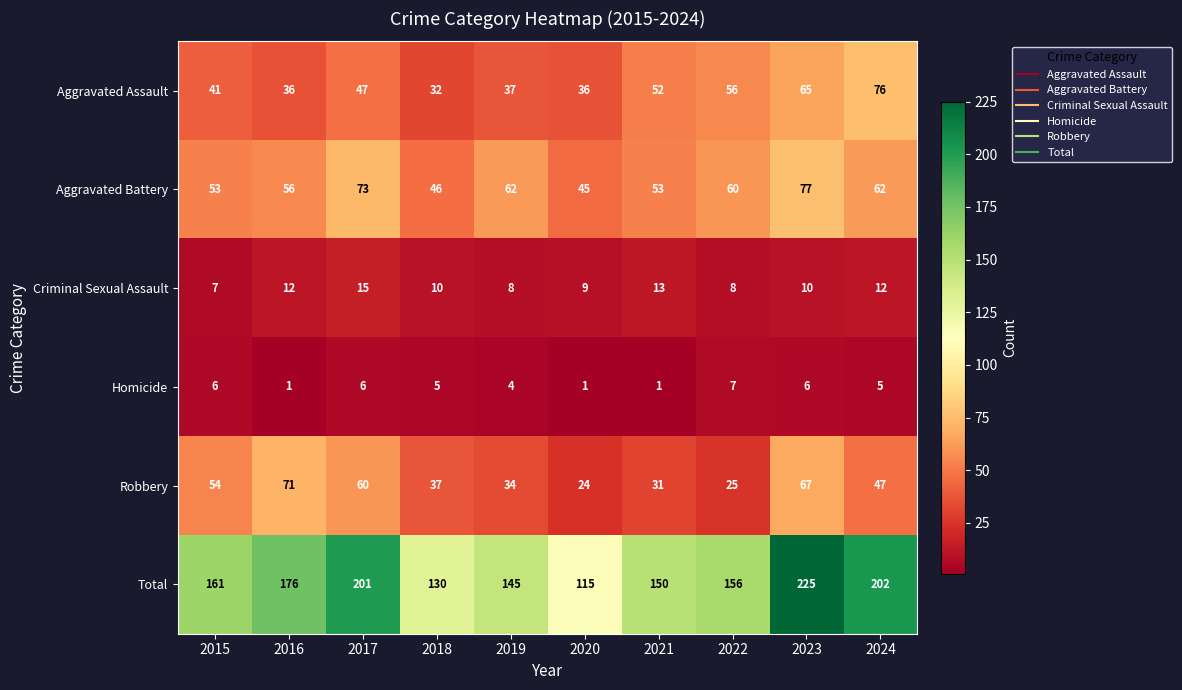

The value of Total at 2024 is 138. True or false?

False